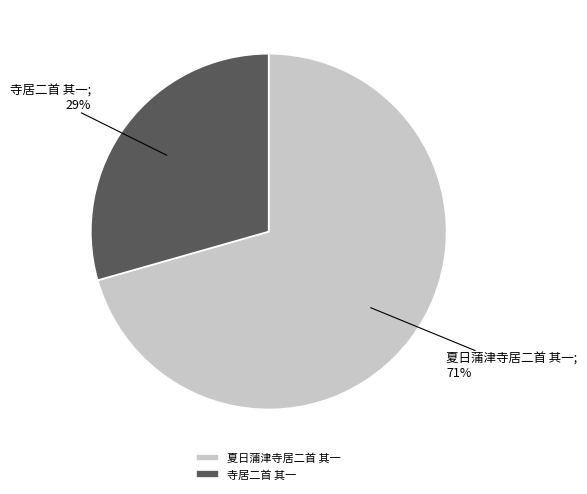

Is the sum of 夏日蒲津寺居二首 其一 and 寺居二首 其一 greater than half?

Yes